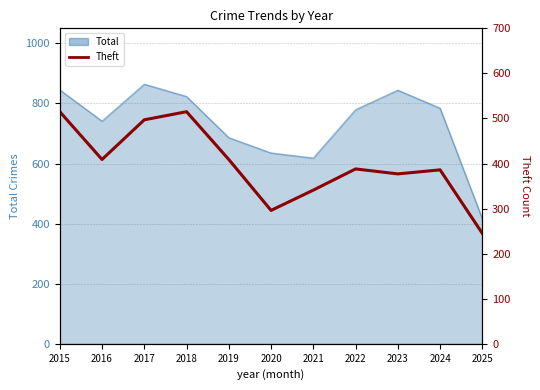

What is the sum of the values at 2015 and 2020?

811